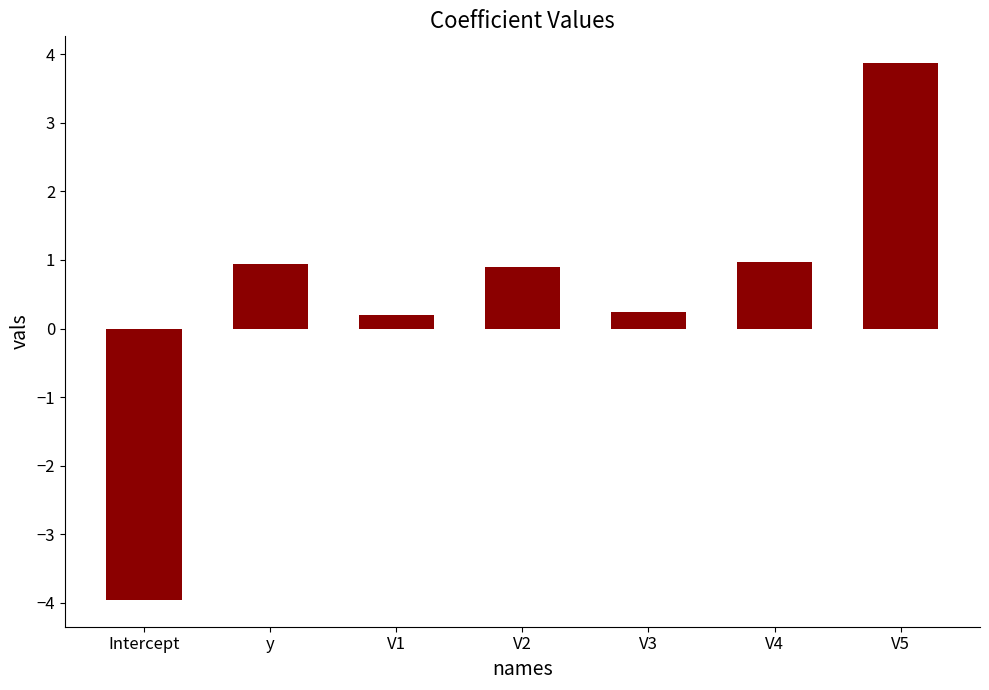

What is the value of the 2nd bar from the left?

0.9